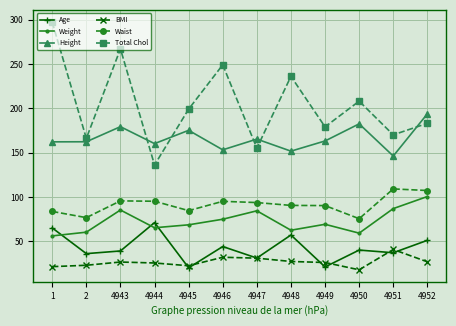

Between 4945 and 4947, which series saw the biggest shift?

Total Chol